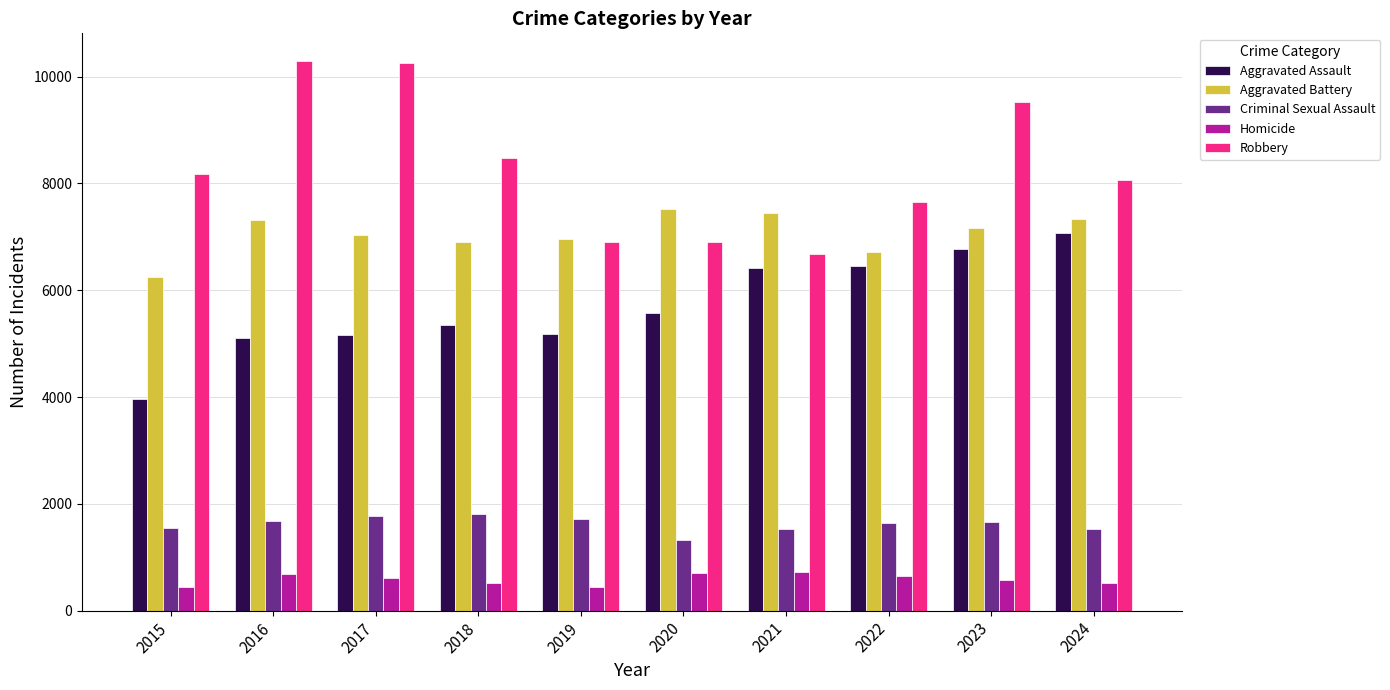

What is the difference between the maximum and minimum values in the Criminal Sexual Assault series?

476